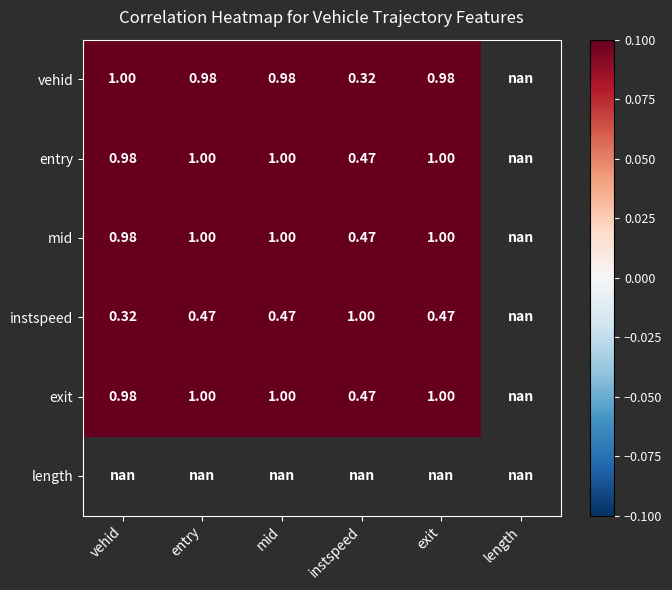

Is the value of instspeed at vehid greater than the value of vehid at entry?

No